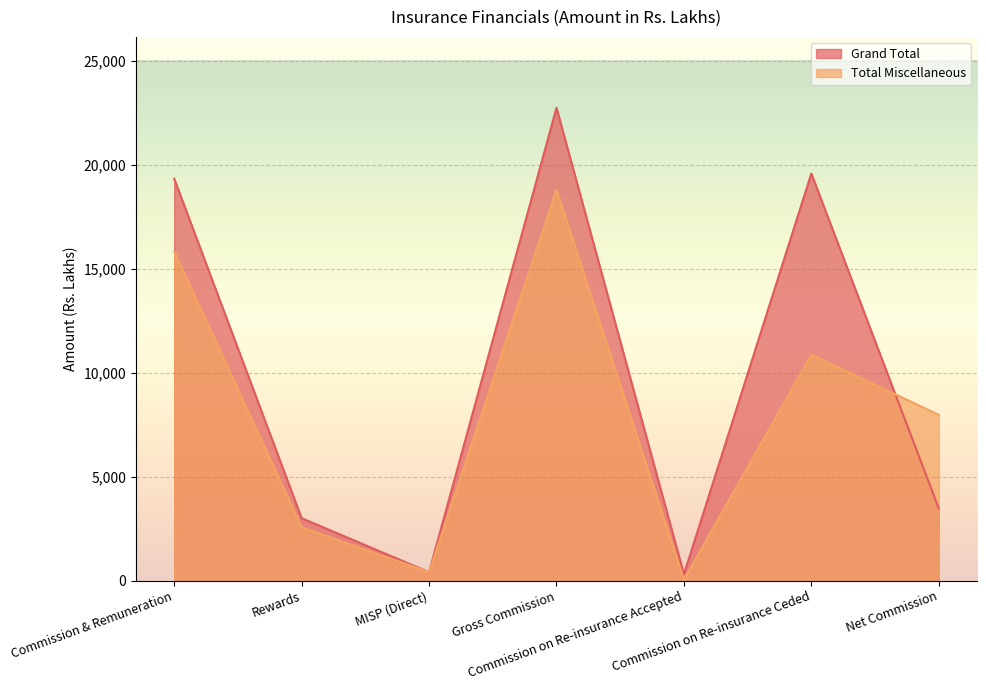

True or false: Total Miscellaneous has more than 2 interior local peaks.

False